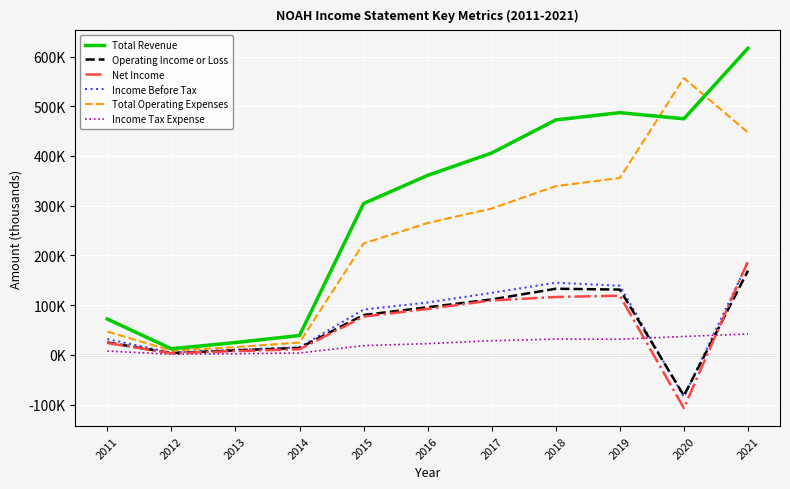

Where is the first local maximum for Income Tax Expense?

2018